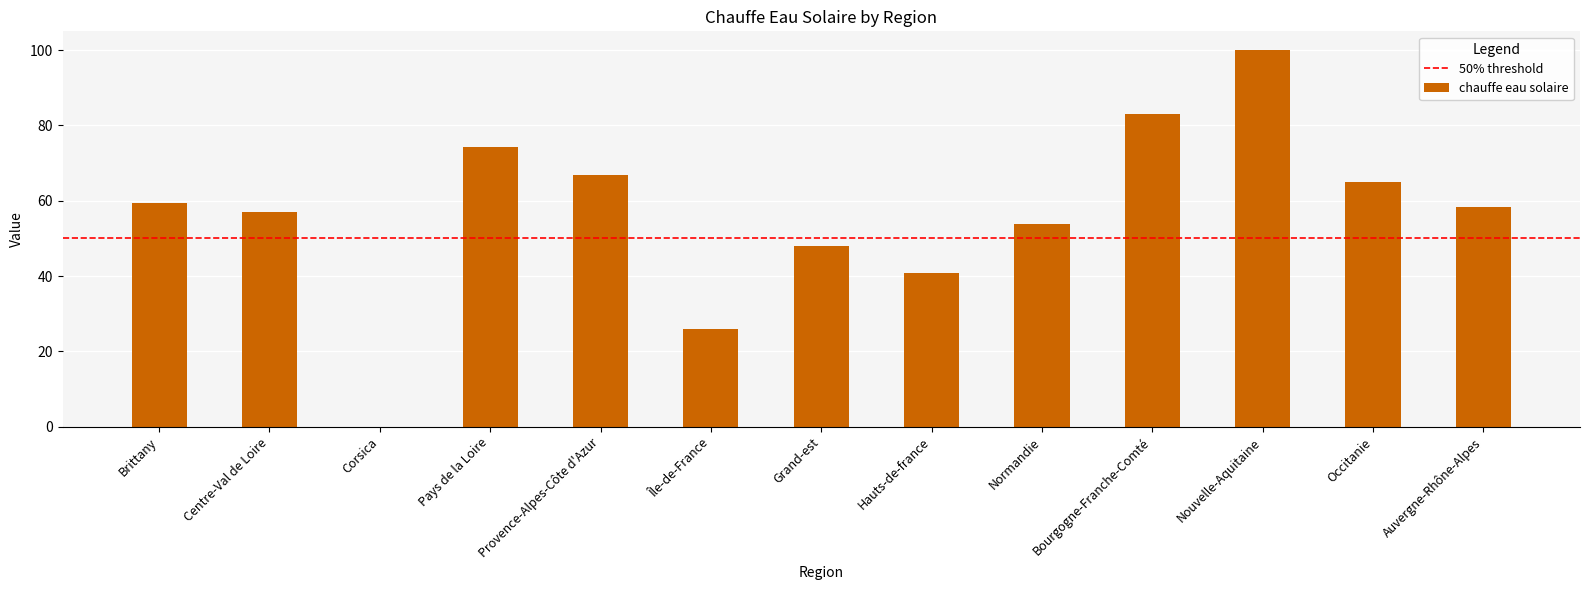

True or false: the data shows 46.2 at Bourgogne-Franche-Comté.

False